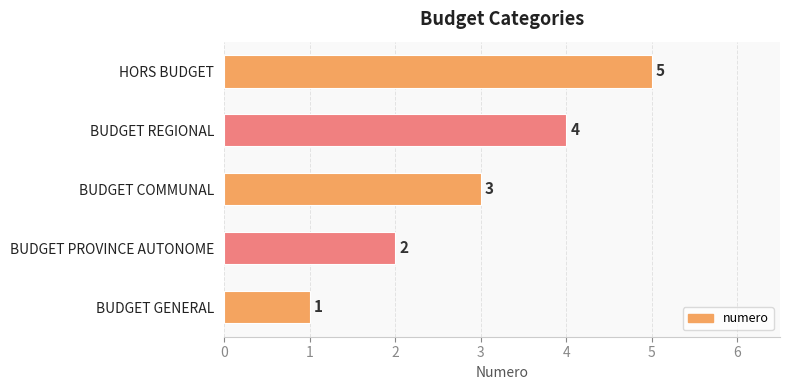

What is the change in value from BUDGET GENERAL to BUDGET PROVINCE AUTONOME?

+1